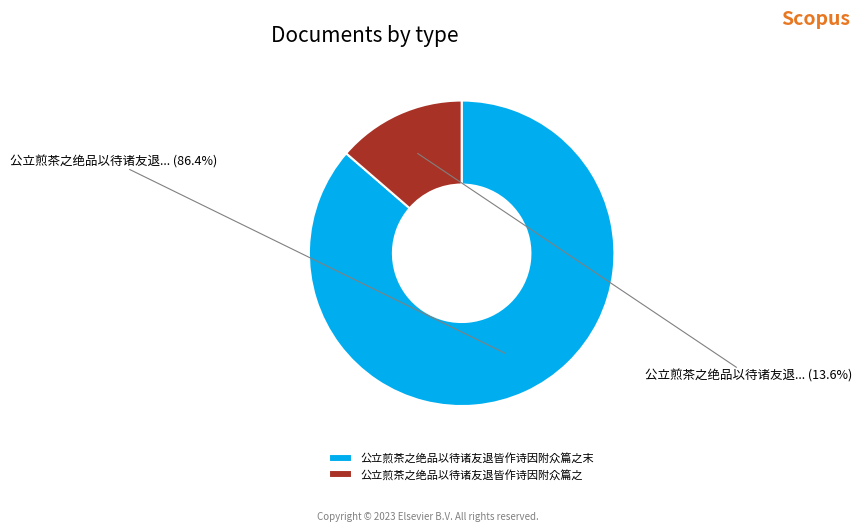

Is it true that 公立煎茶之绝品以待诸友退皆作诗因附众篇之末 is 80% of the pie?

False